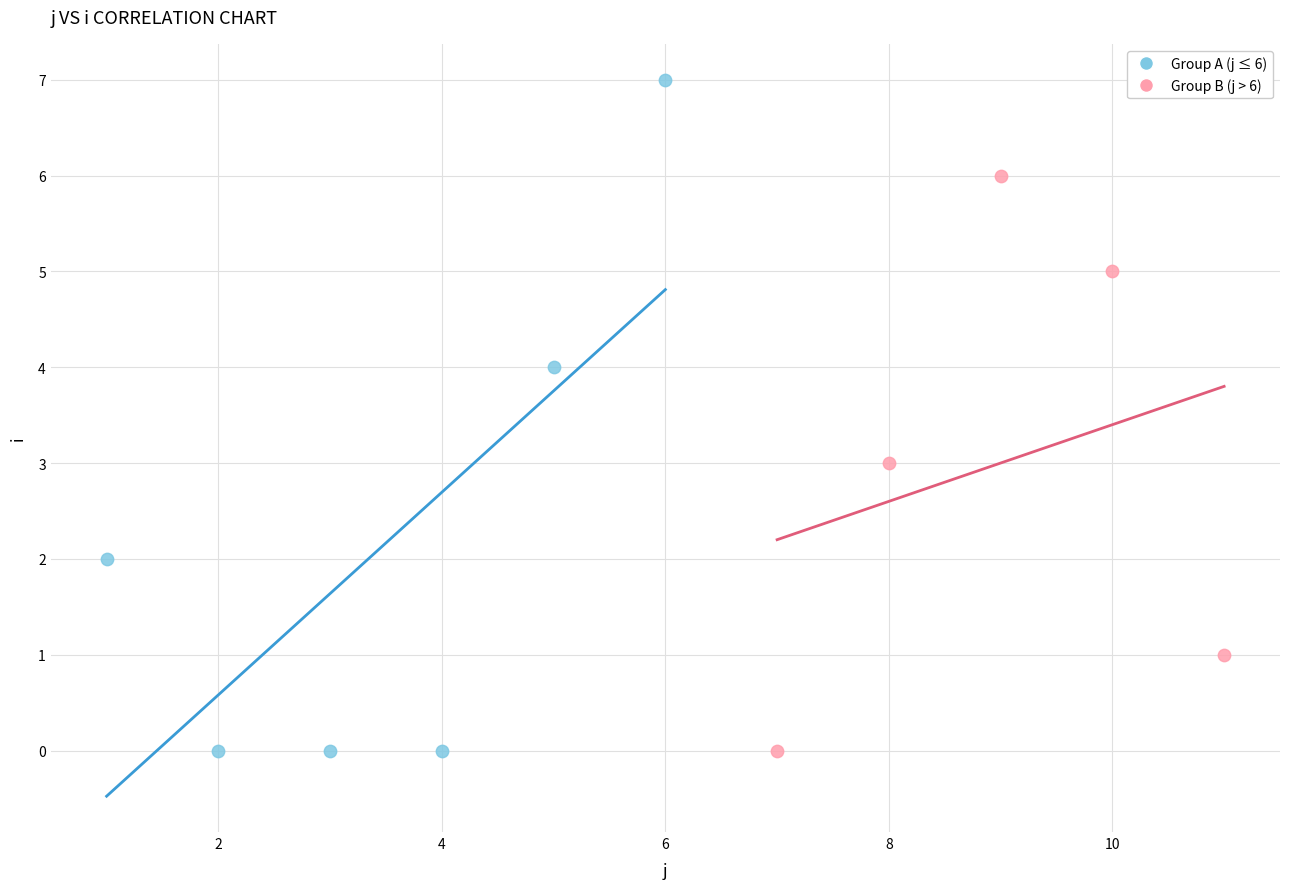

Which series has the largest Y range (max minus min)?

Group A (j ≤ 6)